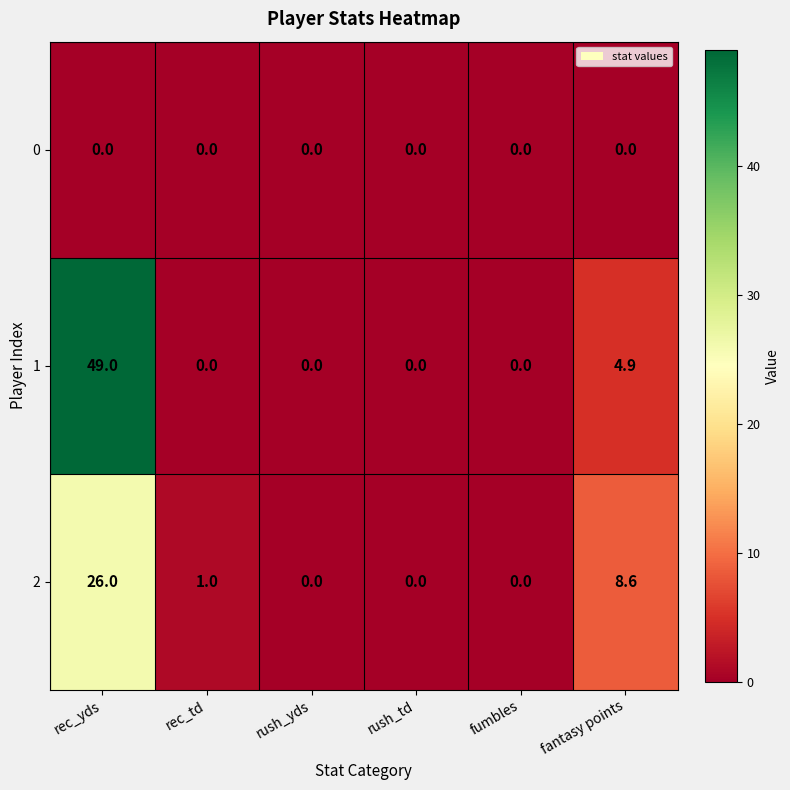

What is the difference between the maximum and second lowest values in the 1 series?

49.0